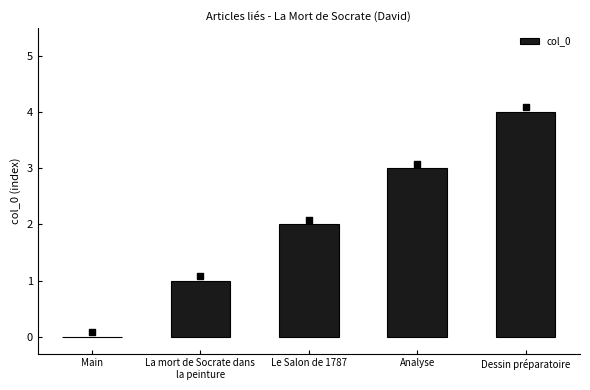

Approximately how many times larger is the value at Analyse compared to La mort de Socrate dans
la peinture?

3.0